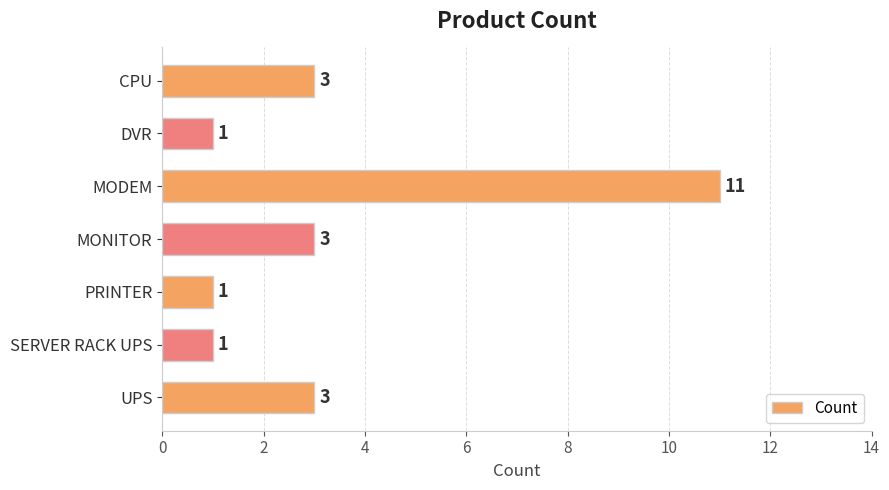

What is the smallest value displayed?

1